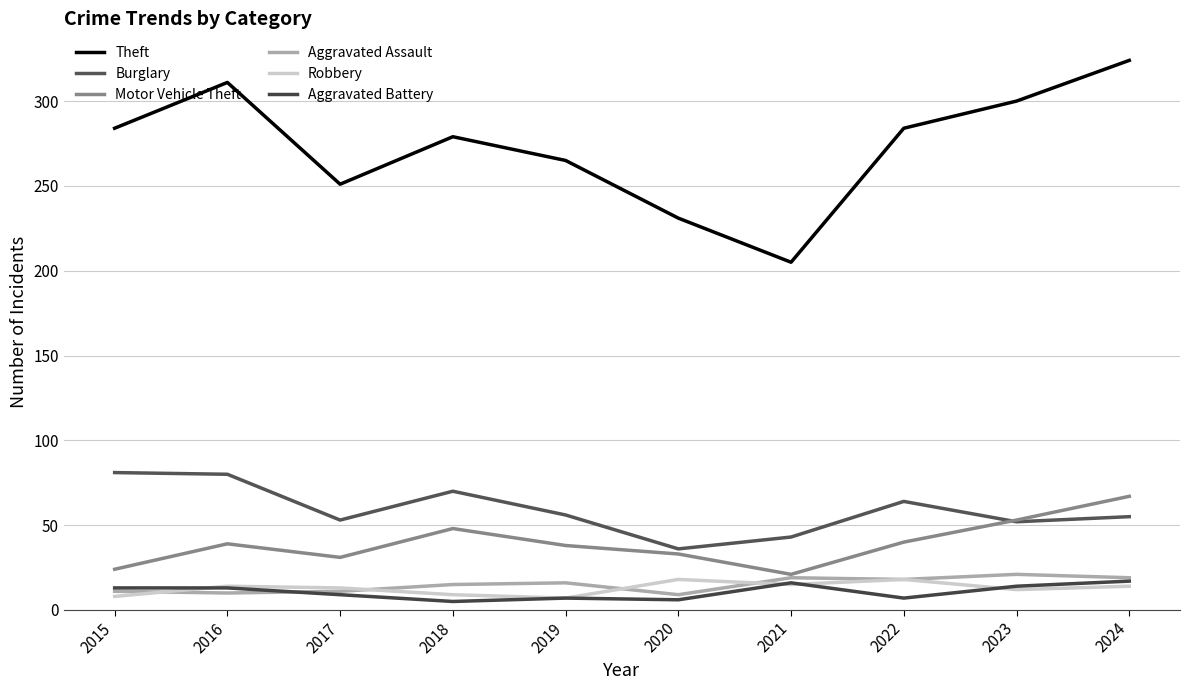

What is the difference between the second highest and second lowest values in the Robbery series?

10